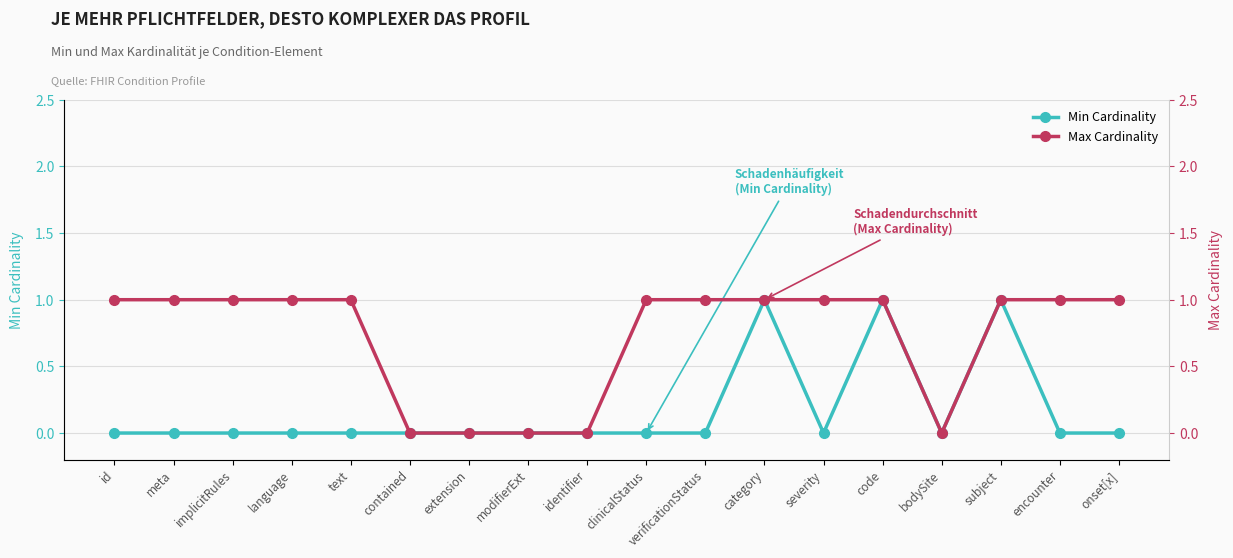

True or false: Max Cardinality and Min Cardinality intersect in this chart.

False